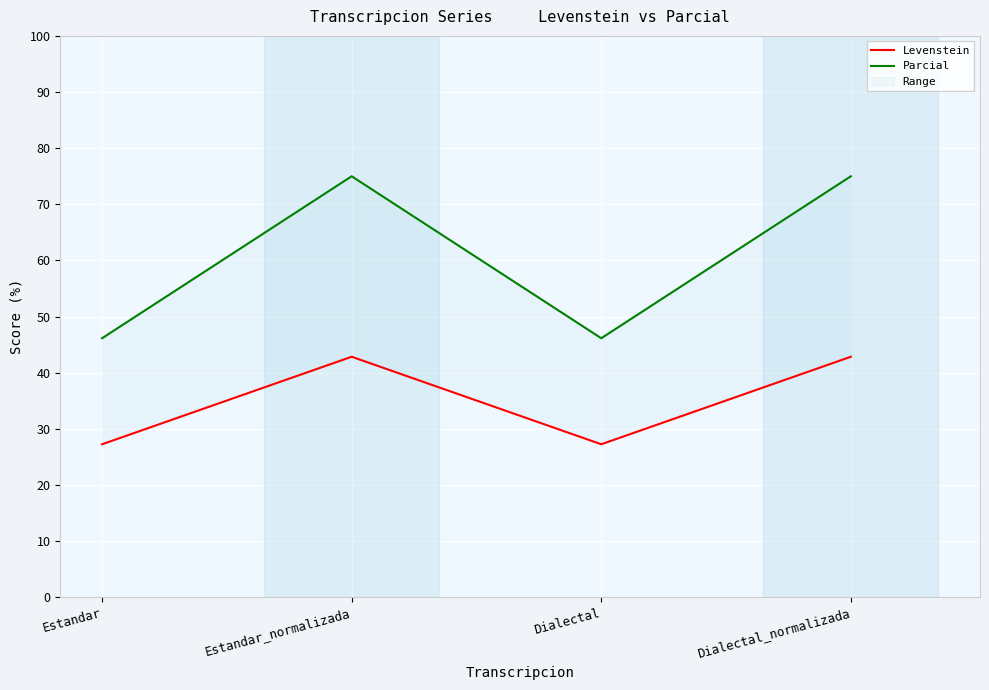

True or false: Parcial and Levenstein intersect in this chart.

False